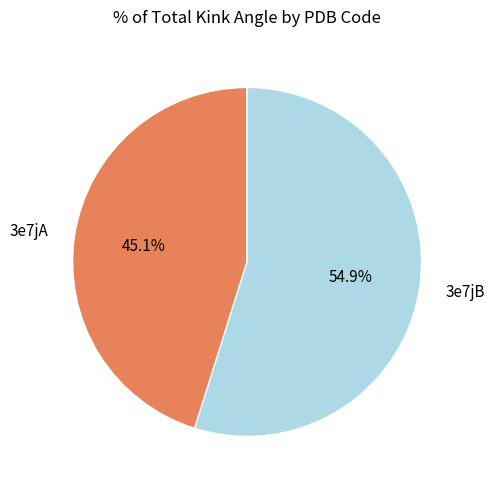

Is it true that 3e7jA is 51% of the pie?

False